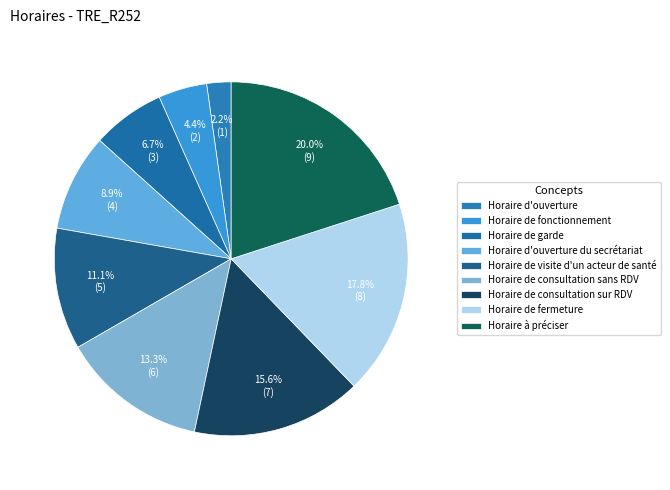

Approximately how many times larger is the value at Horaire à préciser compared to Horaire de garde?

3.0